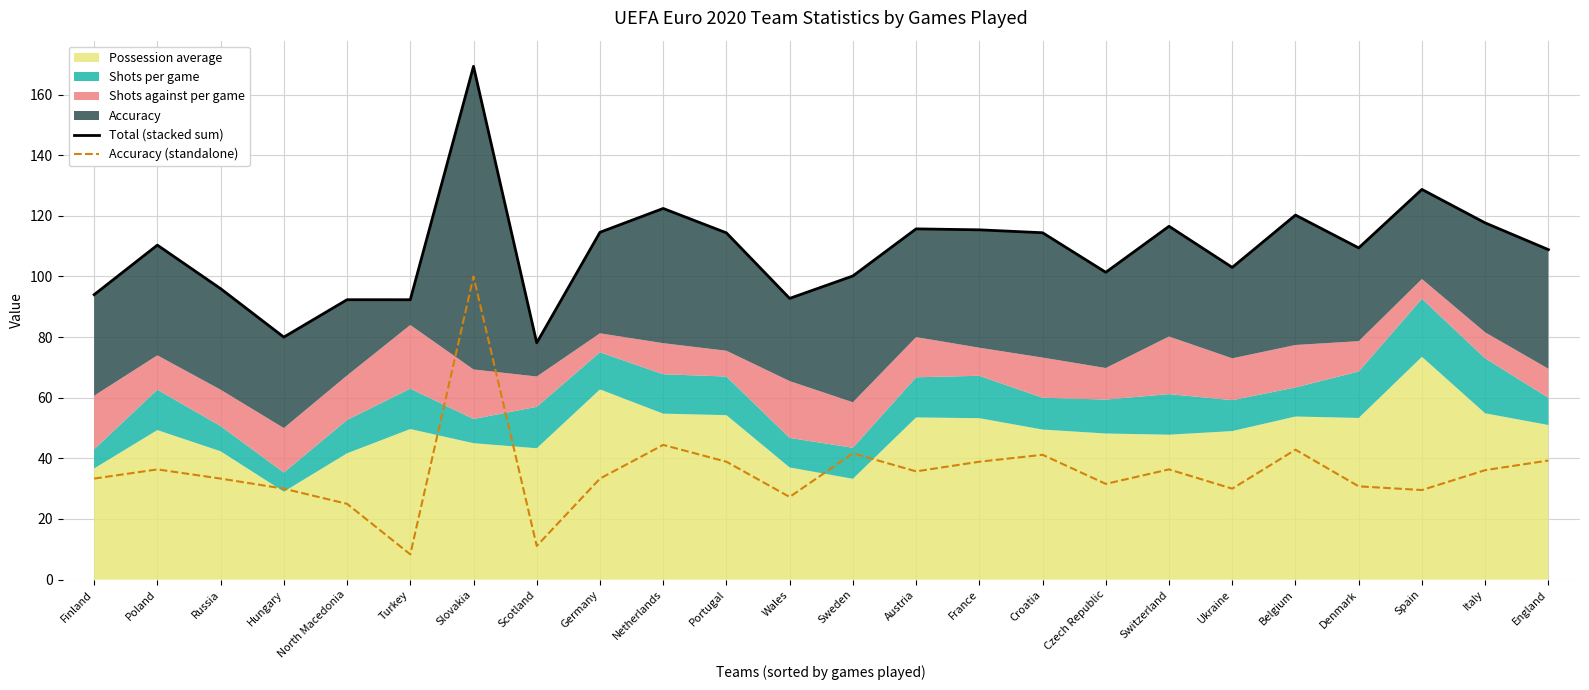

What value does the Accuracy (standalone) series have at North Macedonia?

25.0